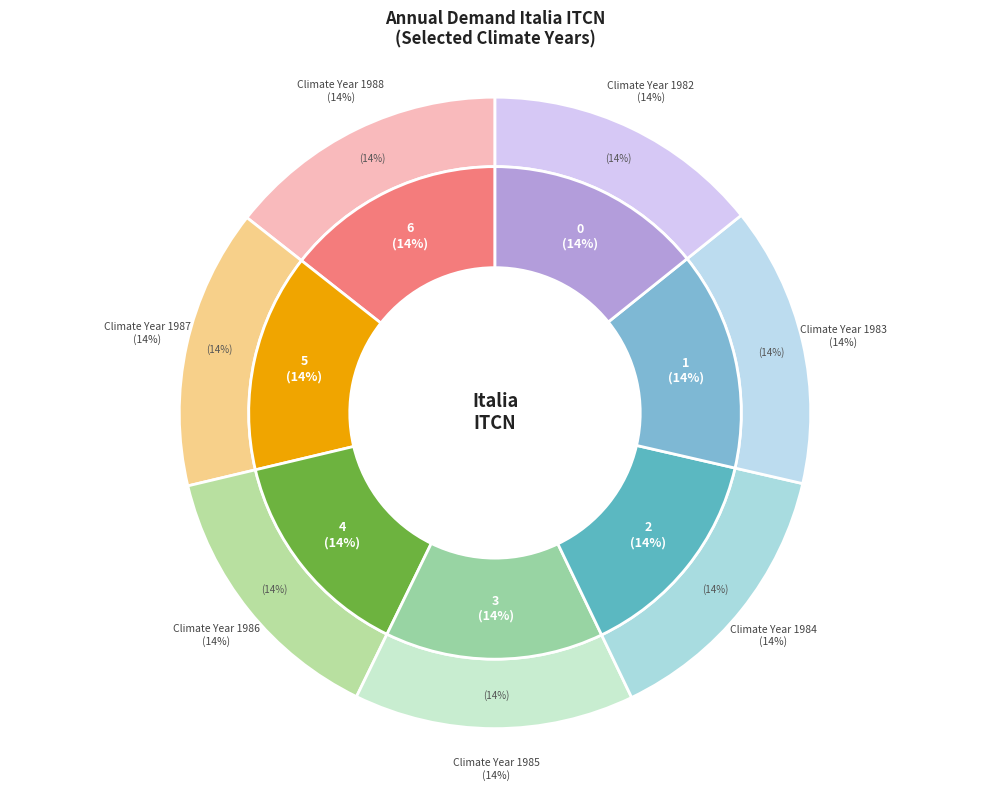

Is there any slice that represents more than half of the pie?

No